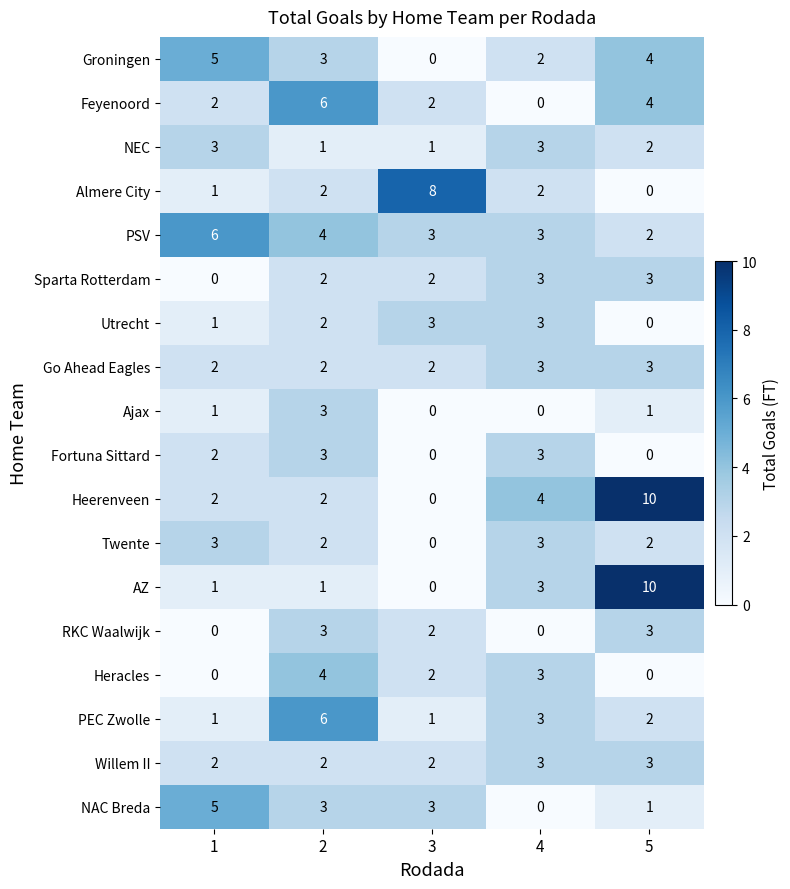

What is the spread (max minus min) of values at 4?

4